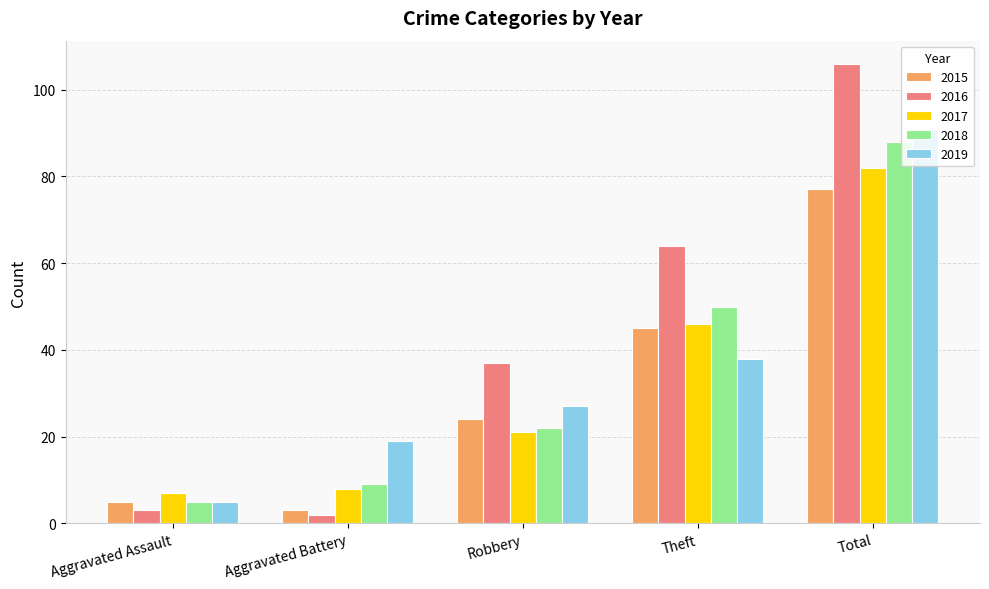

Reading right to left, list all the values displayed in this chart.

2015: Total=77	Theft=45	Robbery=24	Aggravated Battery=3	Aggravated Assault=5
2016: Total=106	Theft=64	Robbery=37	Aggravated Battery=2	Aggravated Assault=3
2017: Total=82	Theft=46	Robbery=21	Aggravated Battery=8	Aggravated Assault=7
2018: Total=88	Theft=50	Robbery=22	Aggravated Battery=9	Aggravated Assault=5
2019: Total=91	Theft=38	Robbery=27	Aggravated Battery=19	Aggravated Assault=5